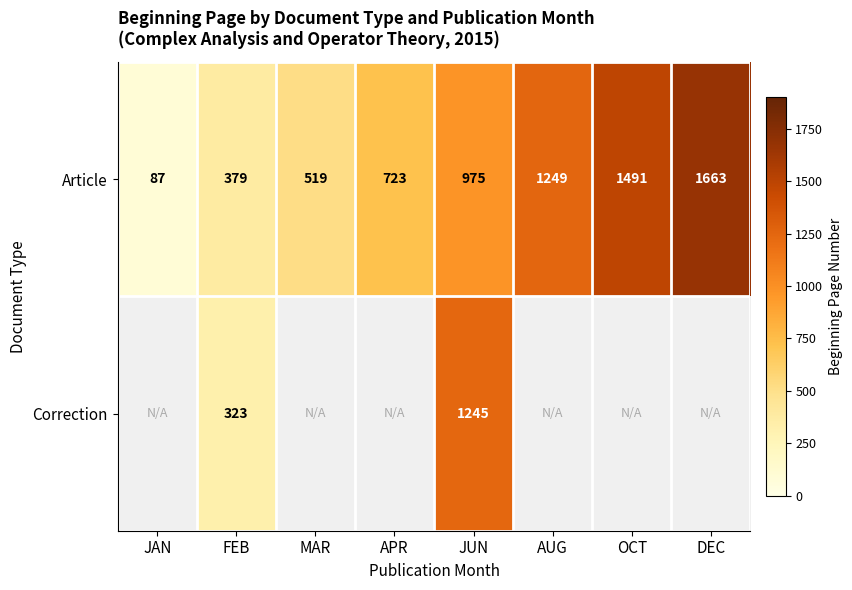

At FEB, list the series in order from largest to smallest.

Article, Correction